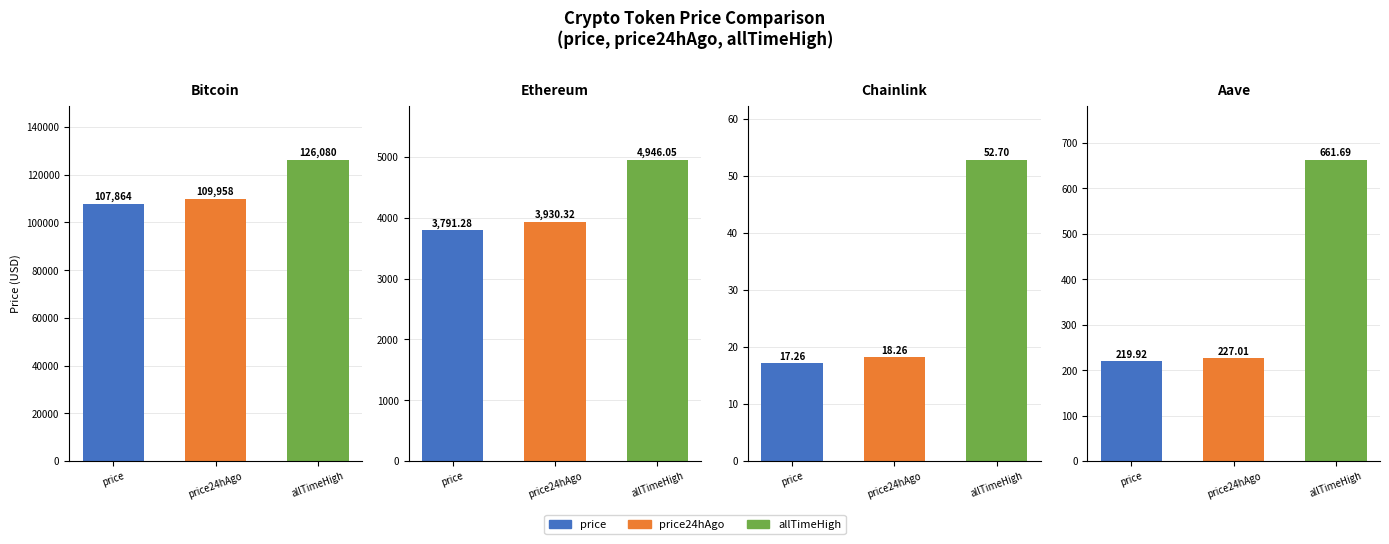

What is the average value of the allTimeHigh series?

32935.1